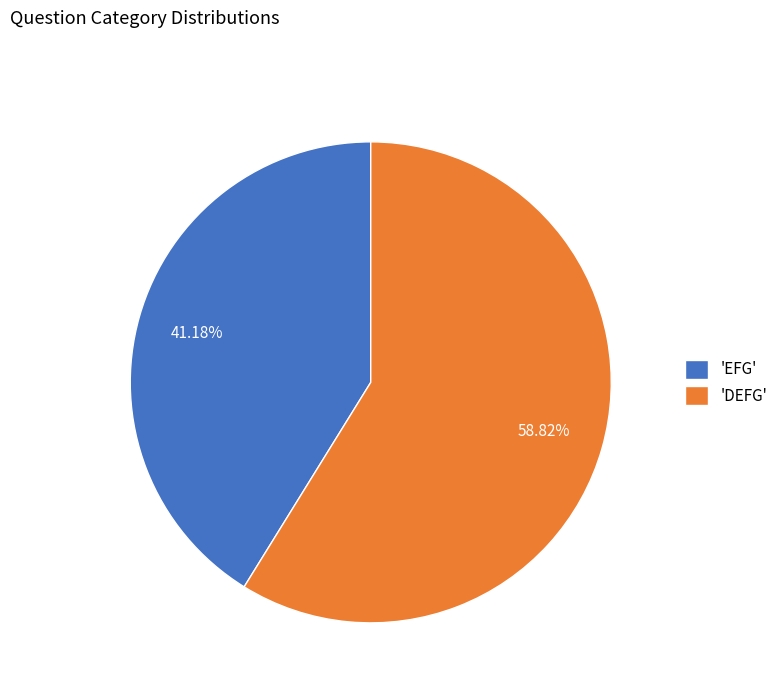

Is 'DEFG' the majority of the pie?

Yes